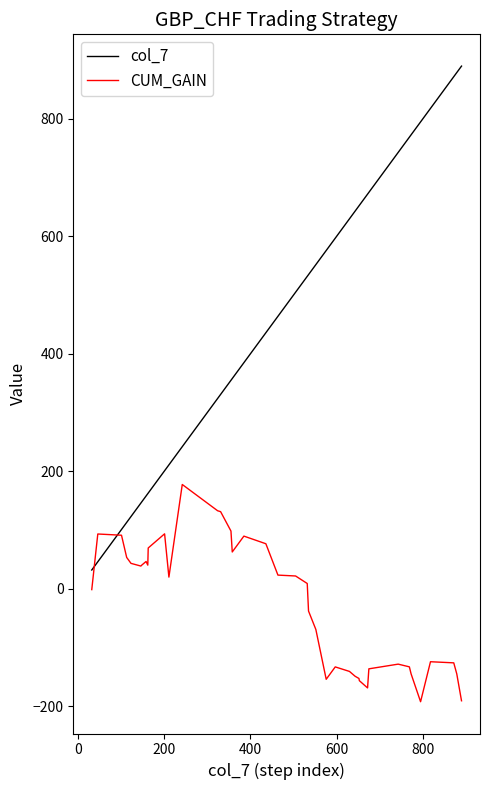

List the series in order of their peak value, highest first.

col_7, CUM_GAIN